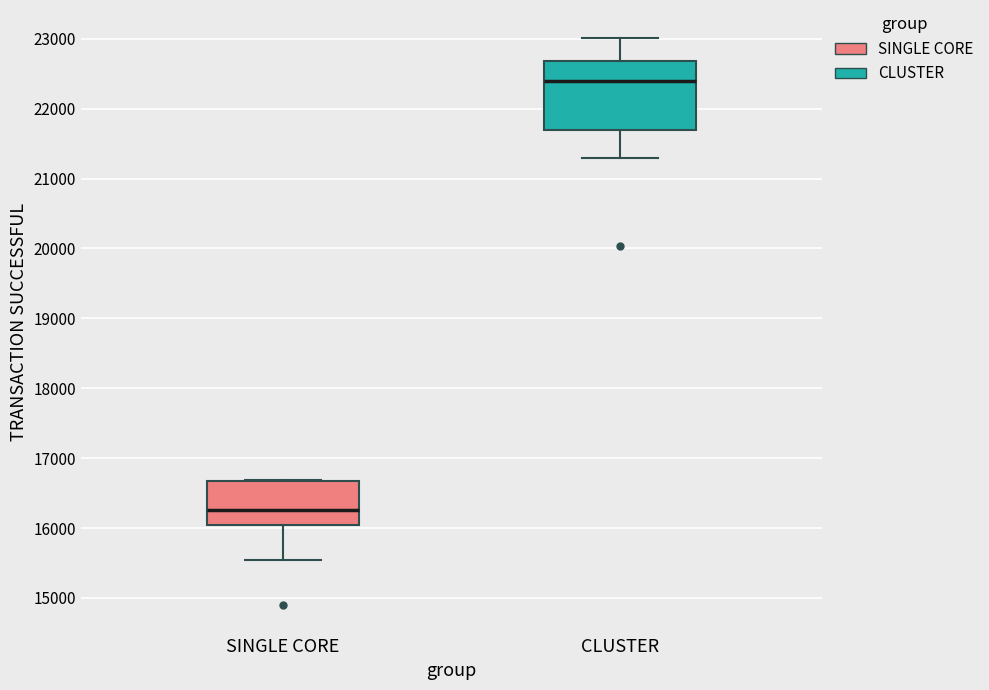

Comparing the boxes themselves (not the whiskers), which one is the tallest?

CLUSTER